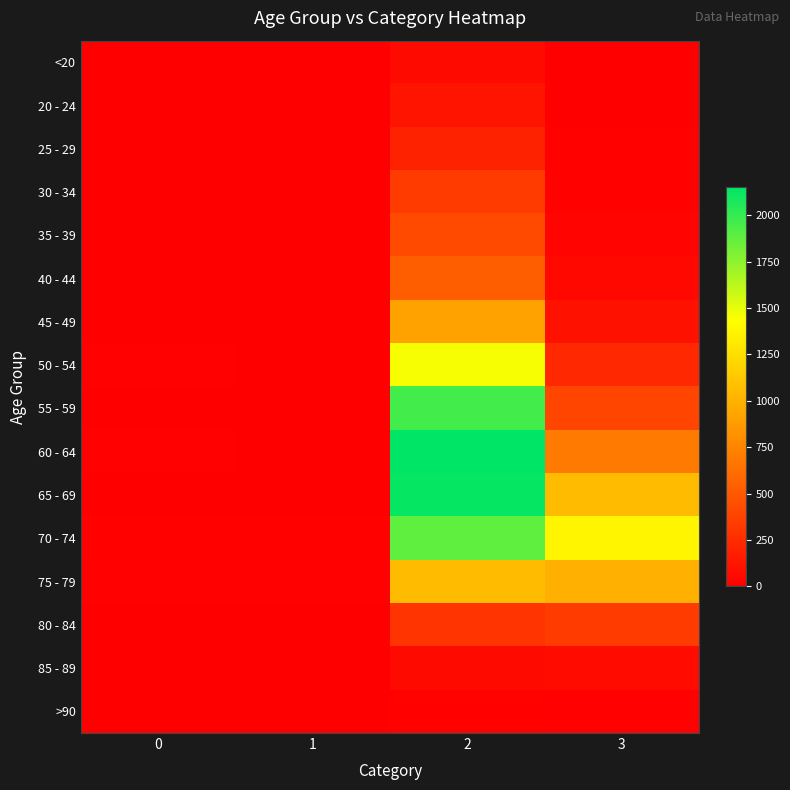

Which series changed the most between 1 and 2?

60 - 64